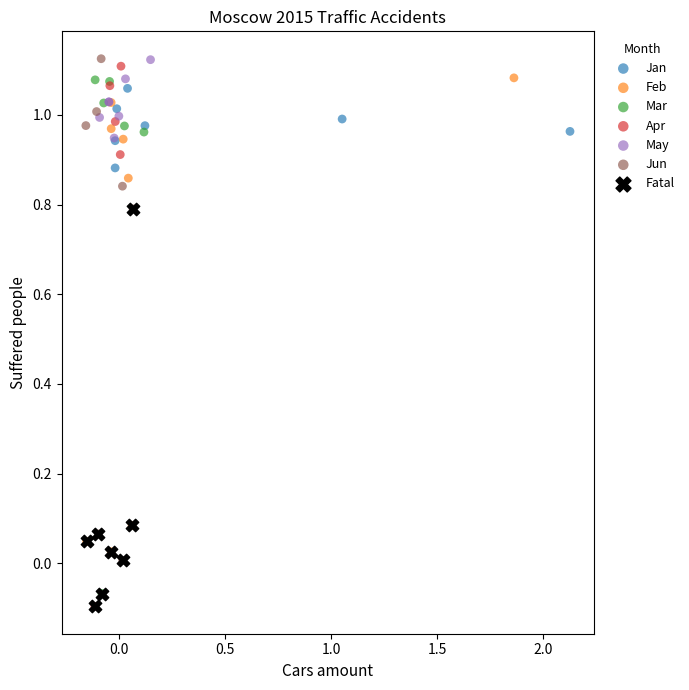

Which series has the largest Y range (max minus min)?

Apr